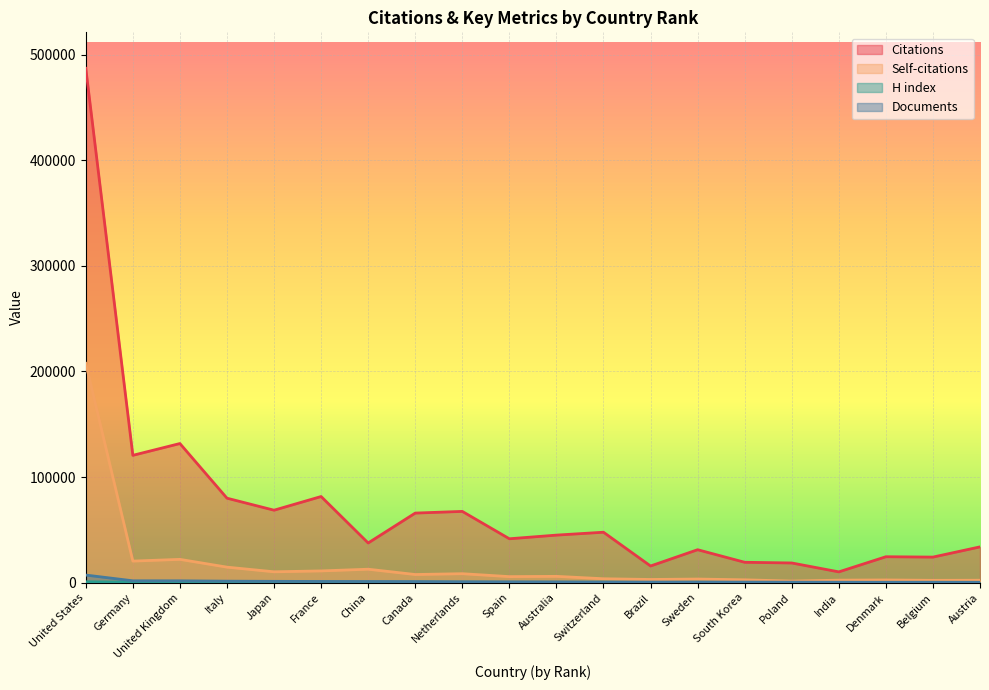

True or false: Documents has more than 0 interior local peaks.

False